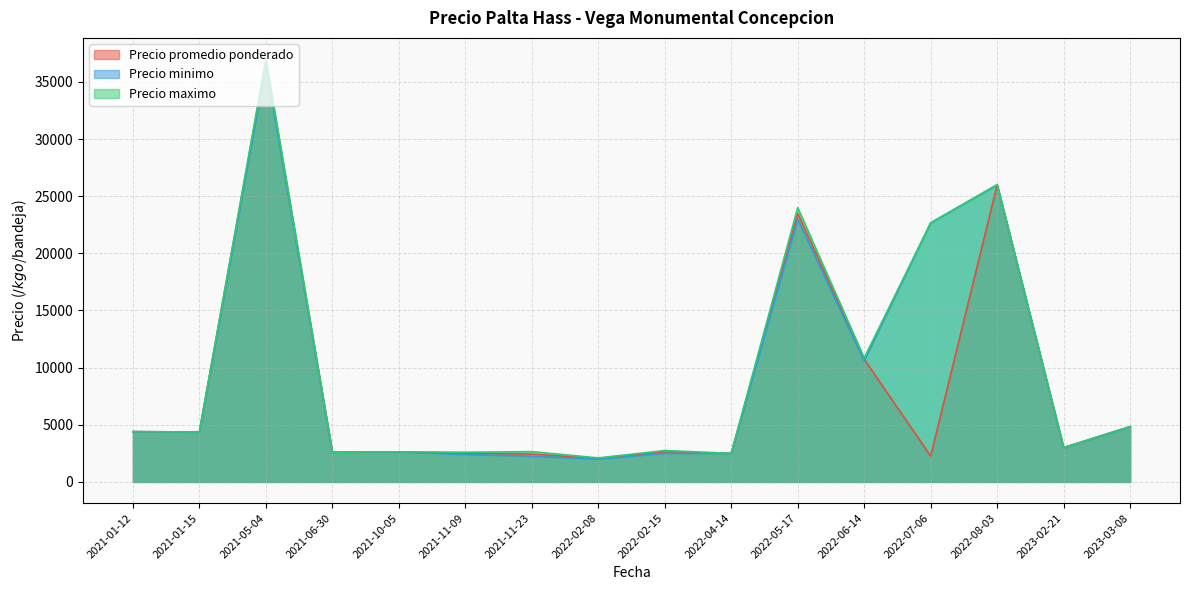

What is the difference between the maximum and minimum values in the Precio maximo series?

34900.0